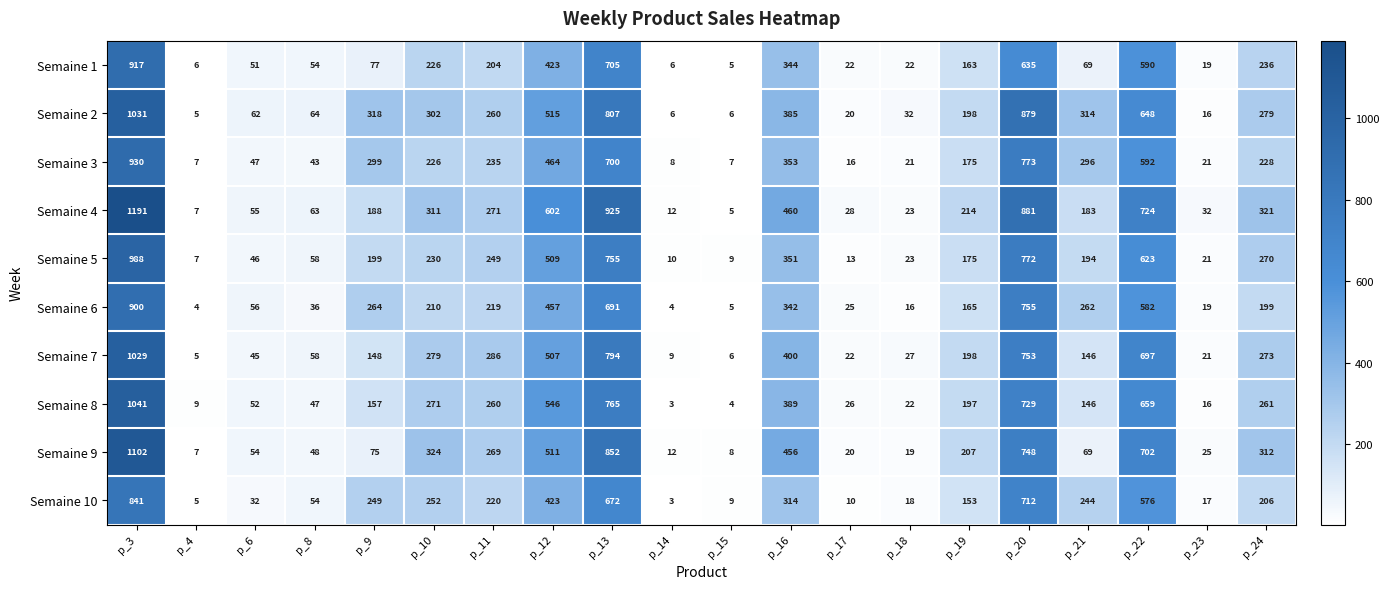

Is it true that Semaine 9 equals 54 at p_6?

True